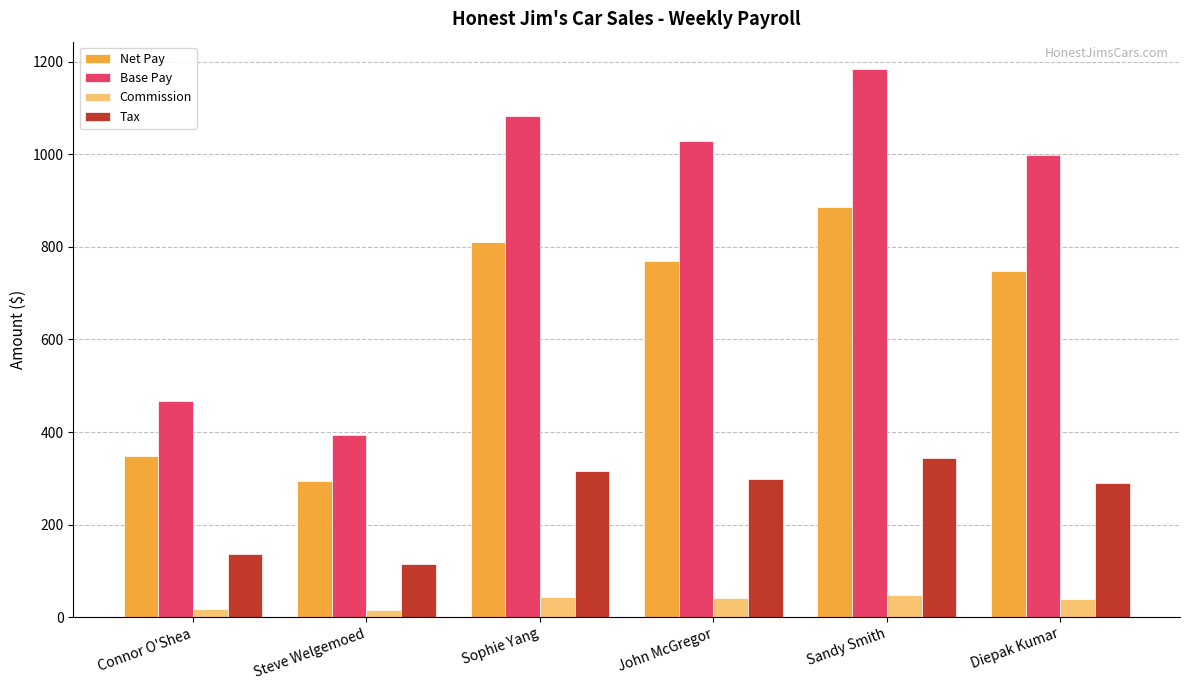

List the series in order of their peak value, lowest first.

Commission, Tax, Net Pay, Base Pay